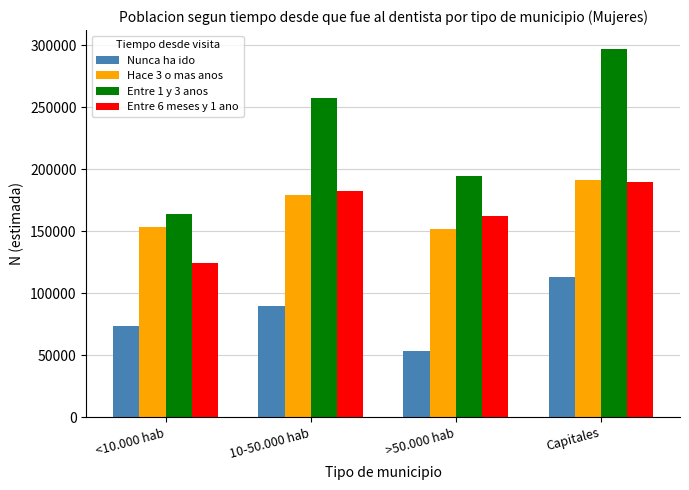

Is it true that Hace 3 o mas anos equals 153571 at <10.000 hab?

True